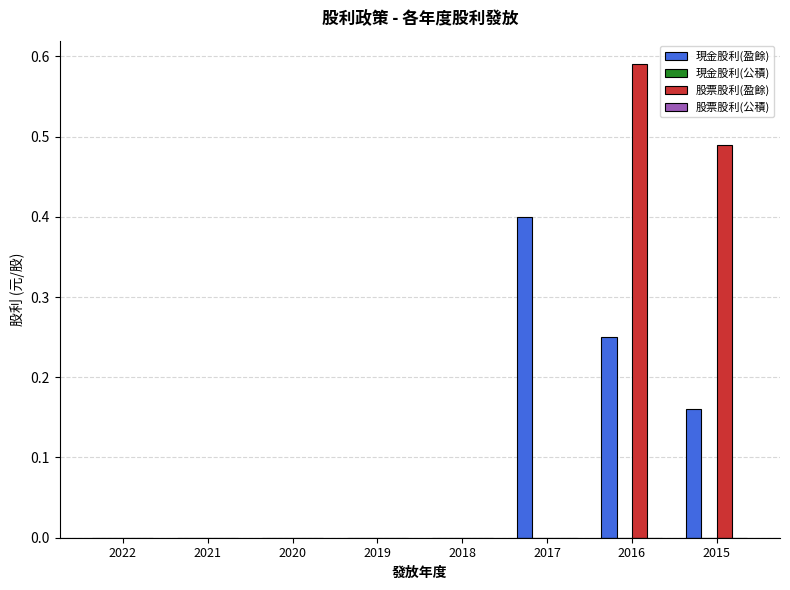

At which category is the sum across all series the highest?

2016